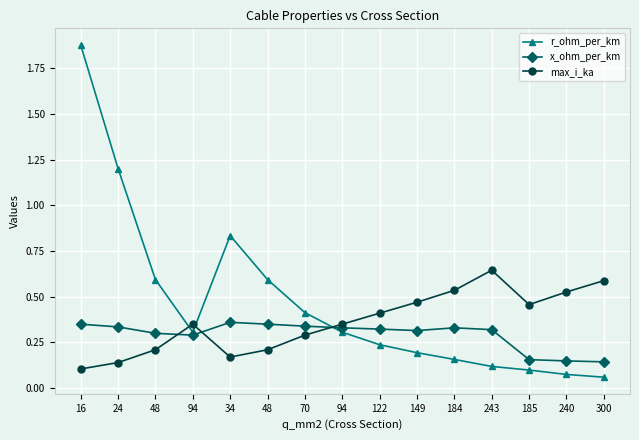

At how many categories does at least one series exceed 1?

2